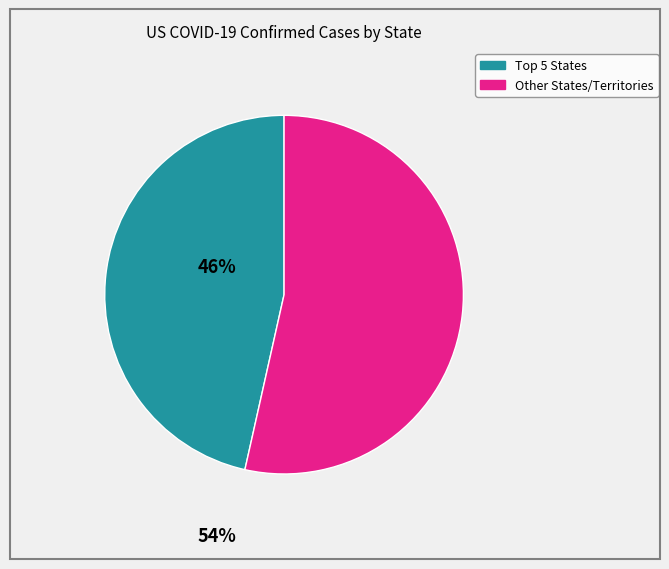

Is there any slice that represents more than half of the pie?

Yes